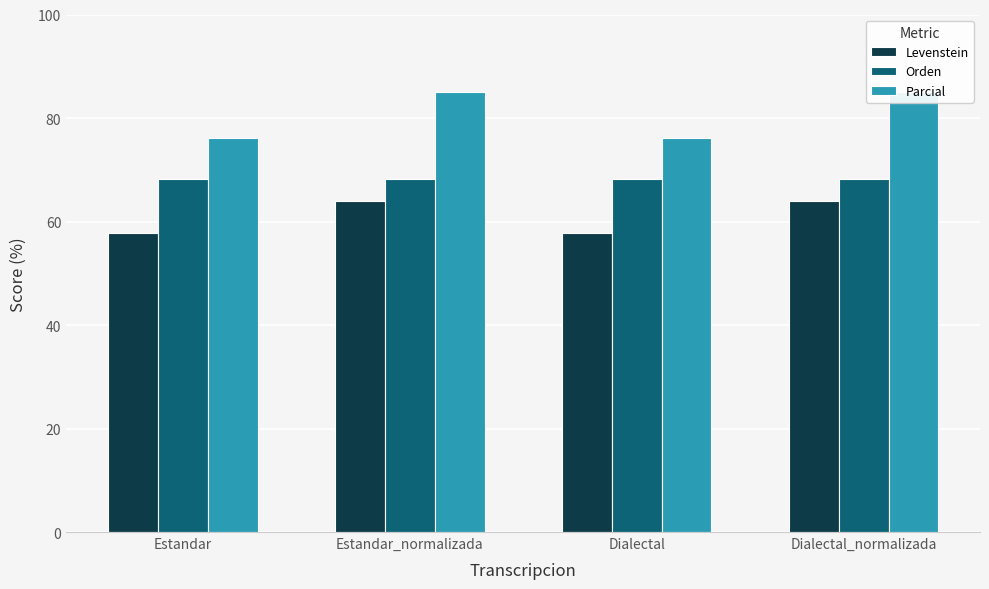

The value of Levenstein at Estandar_normalizada is 64.0. True or false?

True